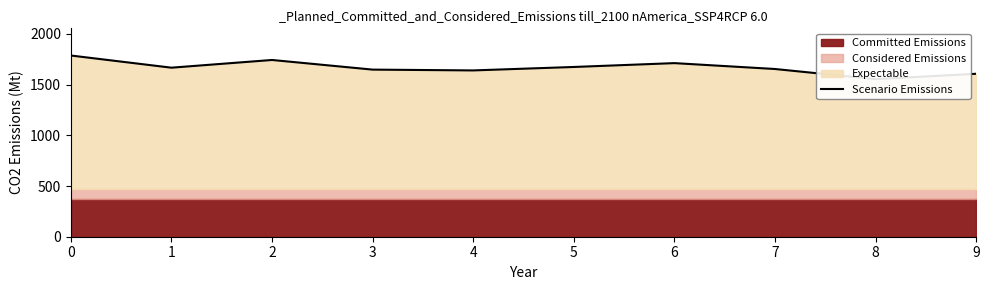

Where is the first local minimum?

1